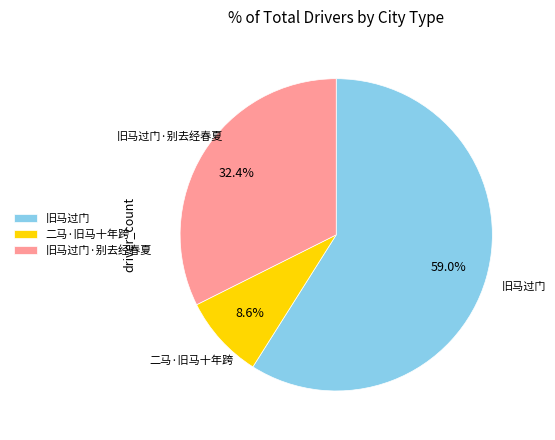

Combined, do 旧马过门 and 二马·旧马十年跨 account for over 50%?

Yes